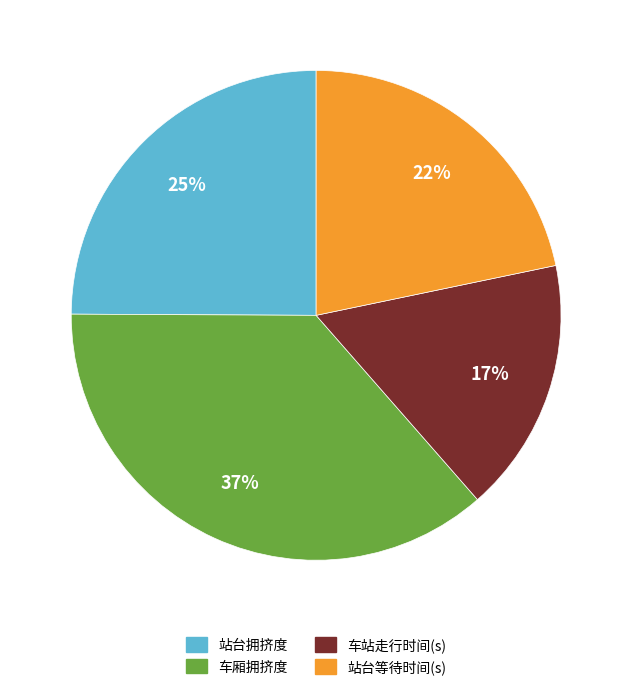

To the nearest percent, what portion does 车厢拥挤度 represent?

37%